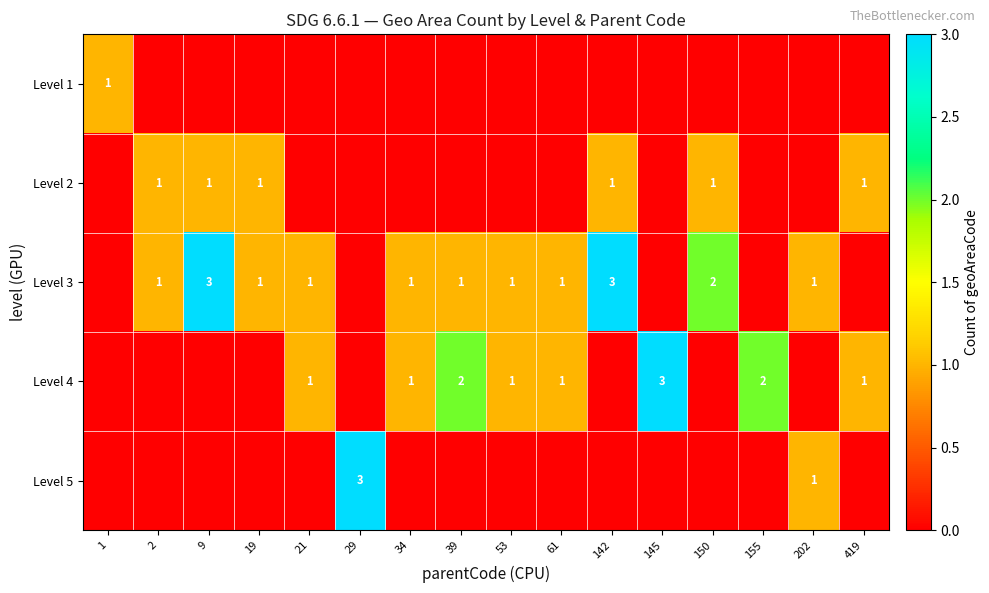

True or false: Level 5 has a value of 2 at 202.

False